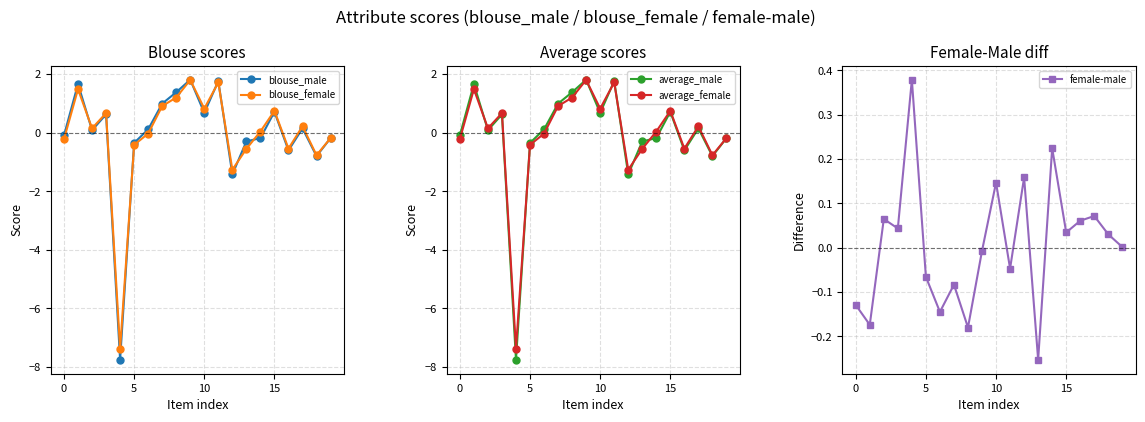

Read the blouse_male value at 10.

0.7